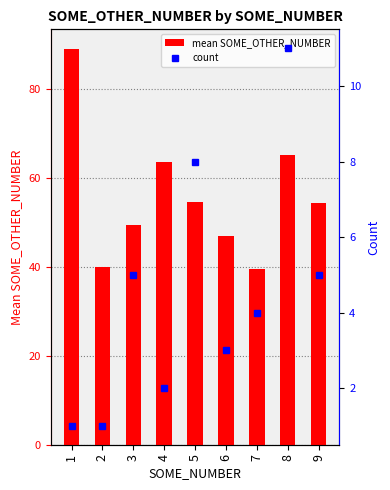

What is the sum of the mean SOME_OTHER_NUMBER values at 5 and 7?

94.0